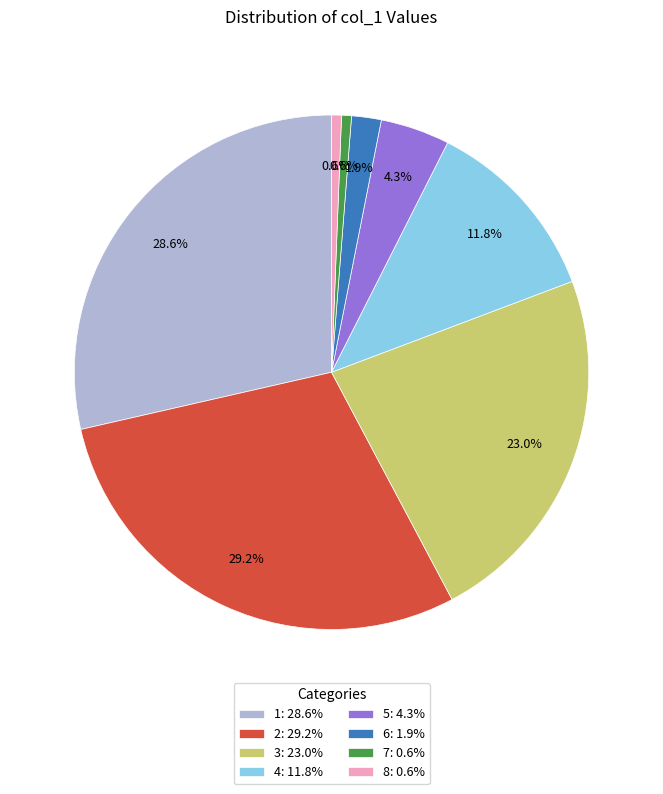

How much of the chart is everything except 4: 11.8%?

88.2%